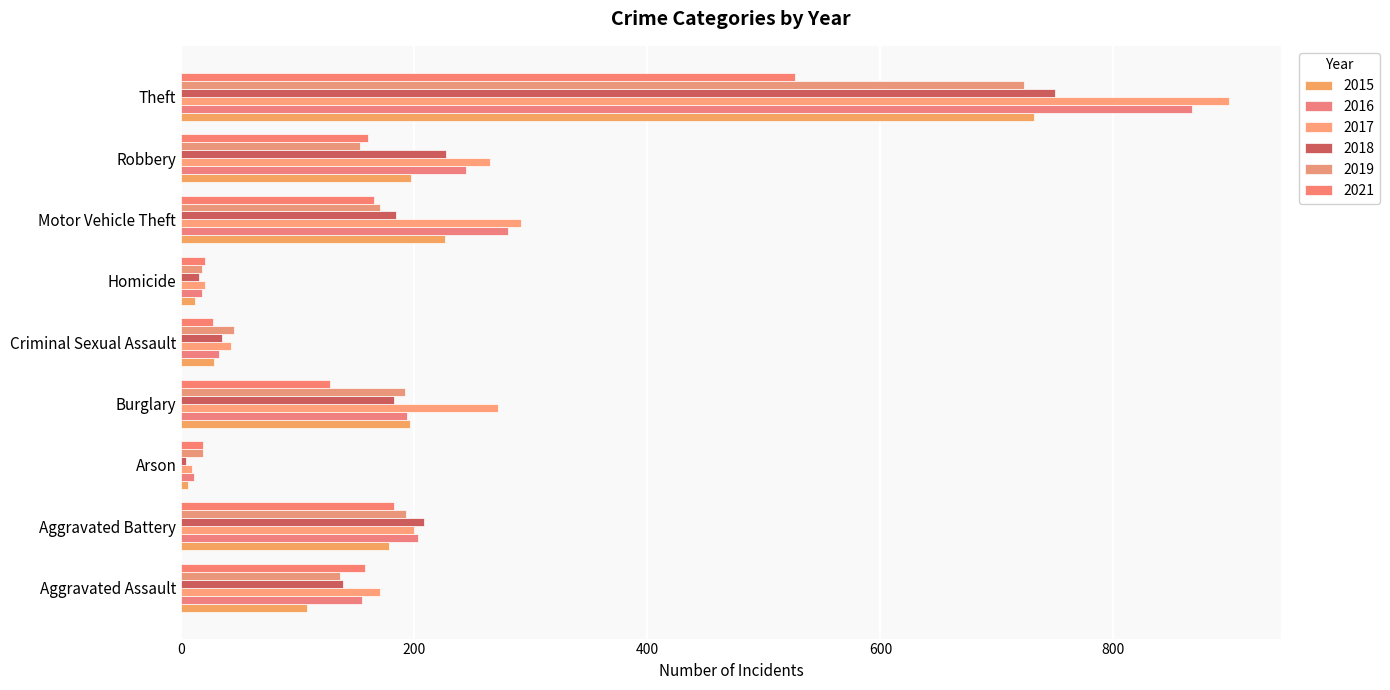

What are all the series names shown in the legend?

2015, 2016, 2017, 2018, 2019, 2021